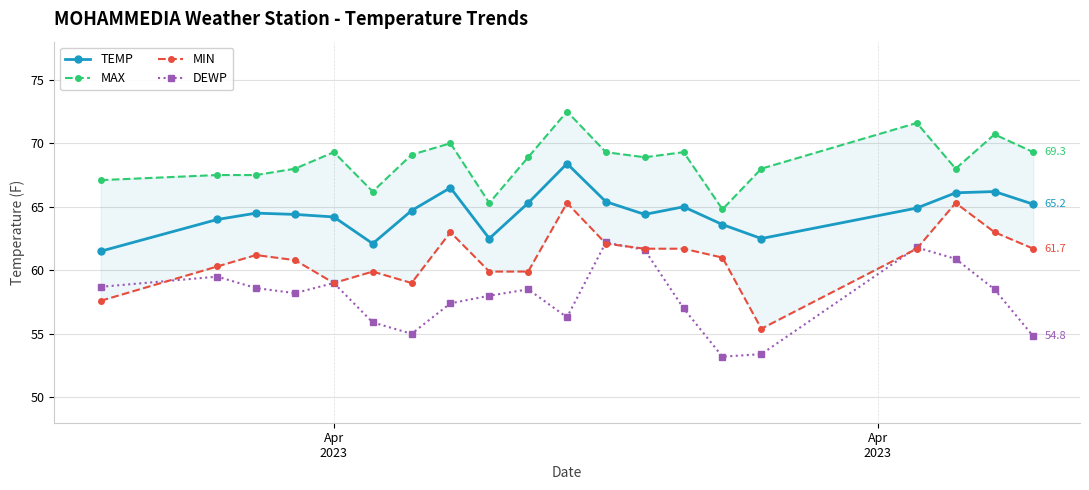

Which series has the largest total across all categories?

MAX